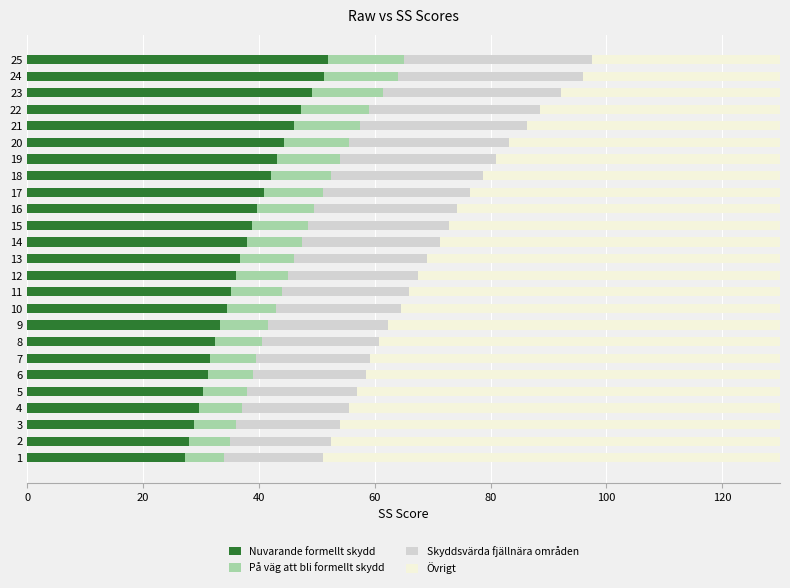

What is the difference between the maximum and second lowest values in the Nuvarande formellt skydd series?

24.0